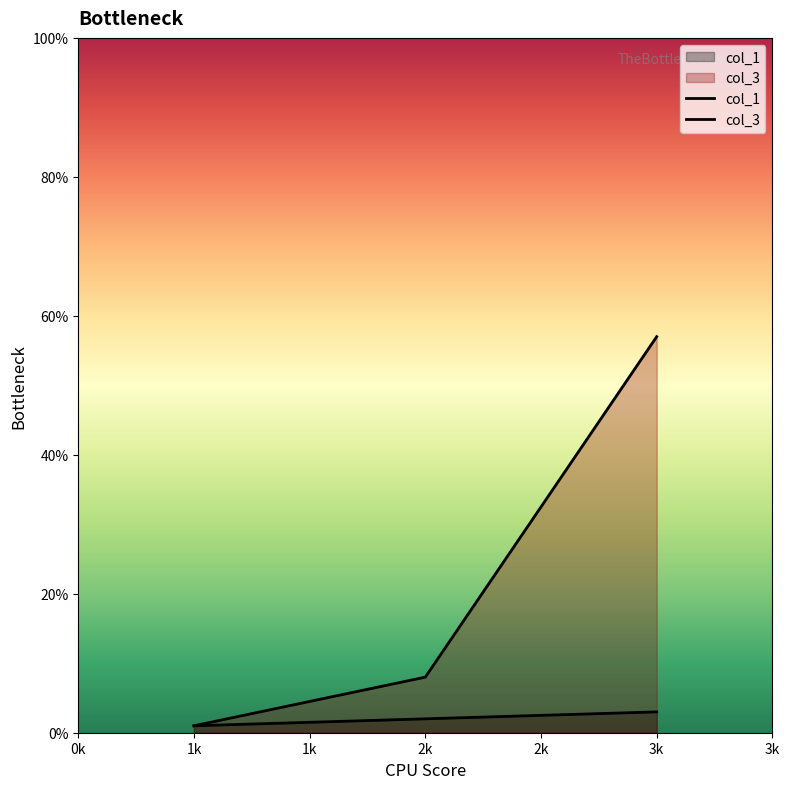

List the series in order of their peak value, highest first.

col_3, col_1